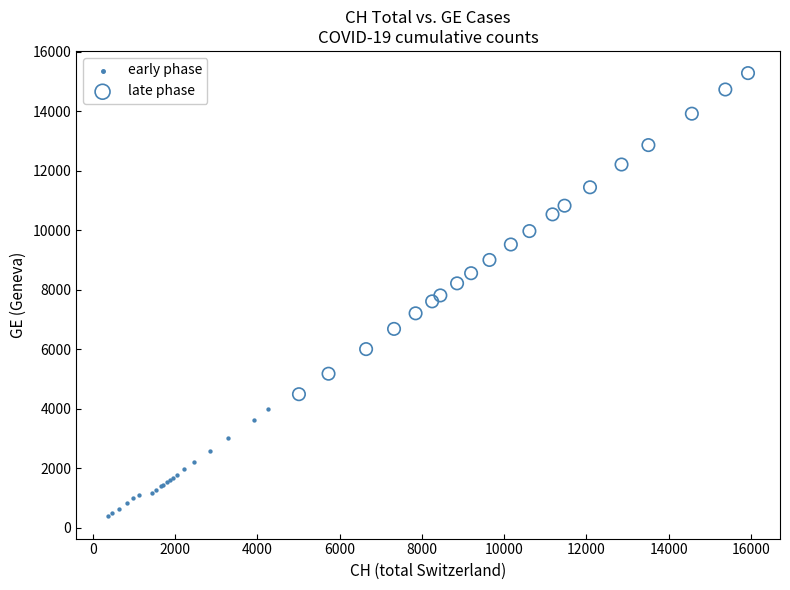

Which series contains the highest Y value?

late phase